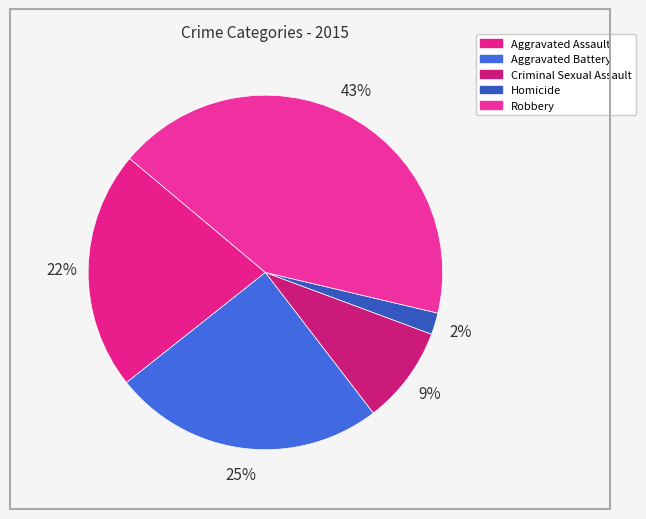

Rank the categories by value from highest to lowest.

Robbery, Aggravated Battery, Aggravated Assault, Criminal Sexual Assault, Homicide